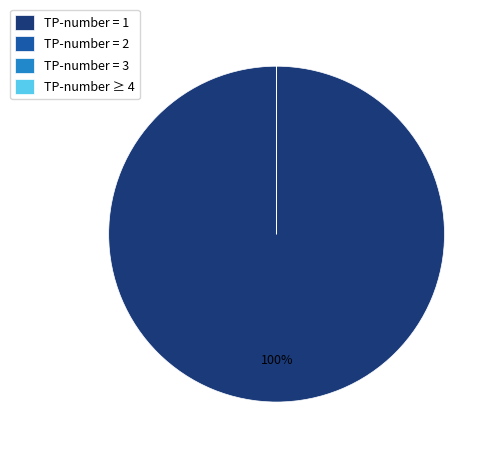

Which category has the biggest portion of the pie?

TP-number = 1